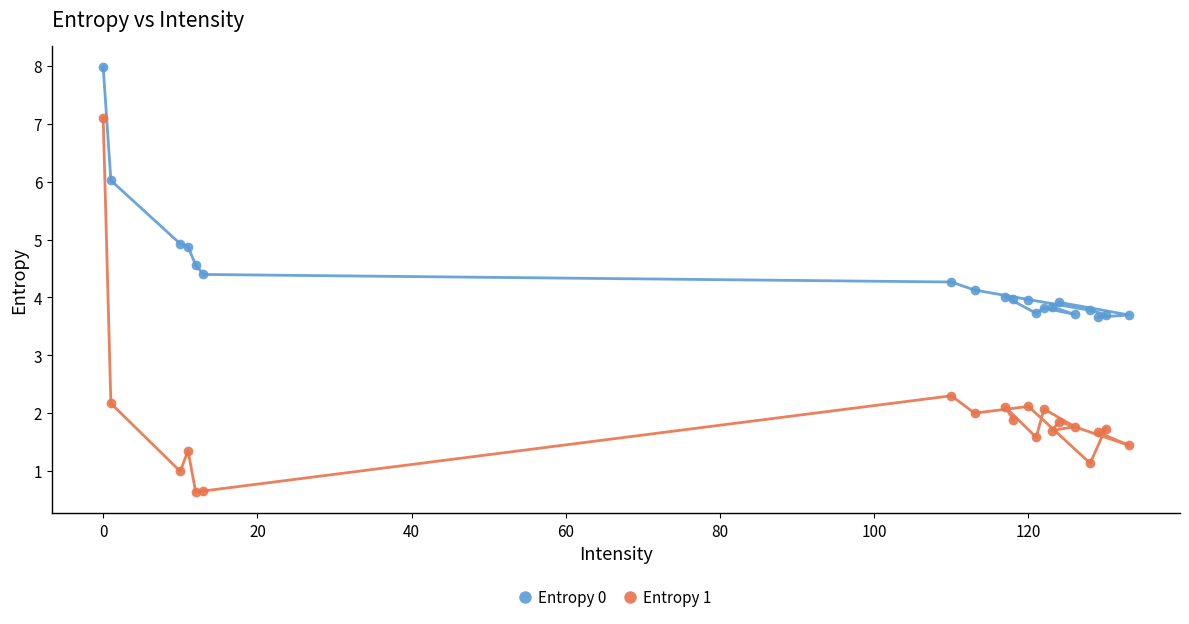

What is the average value of the Entropy 0 series?

4.3